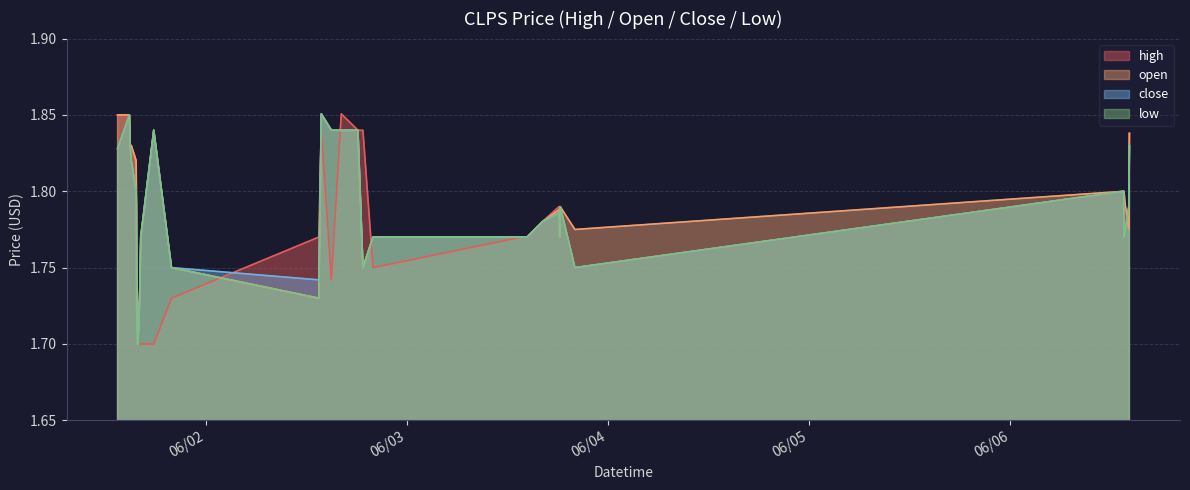

How many times do open and close cross each other?

2